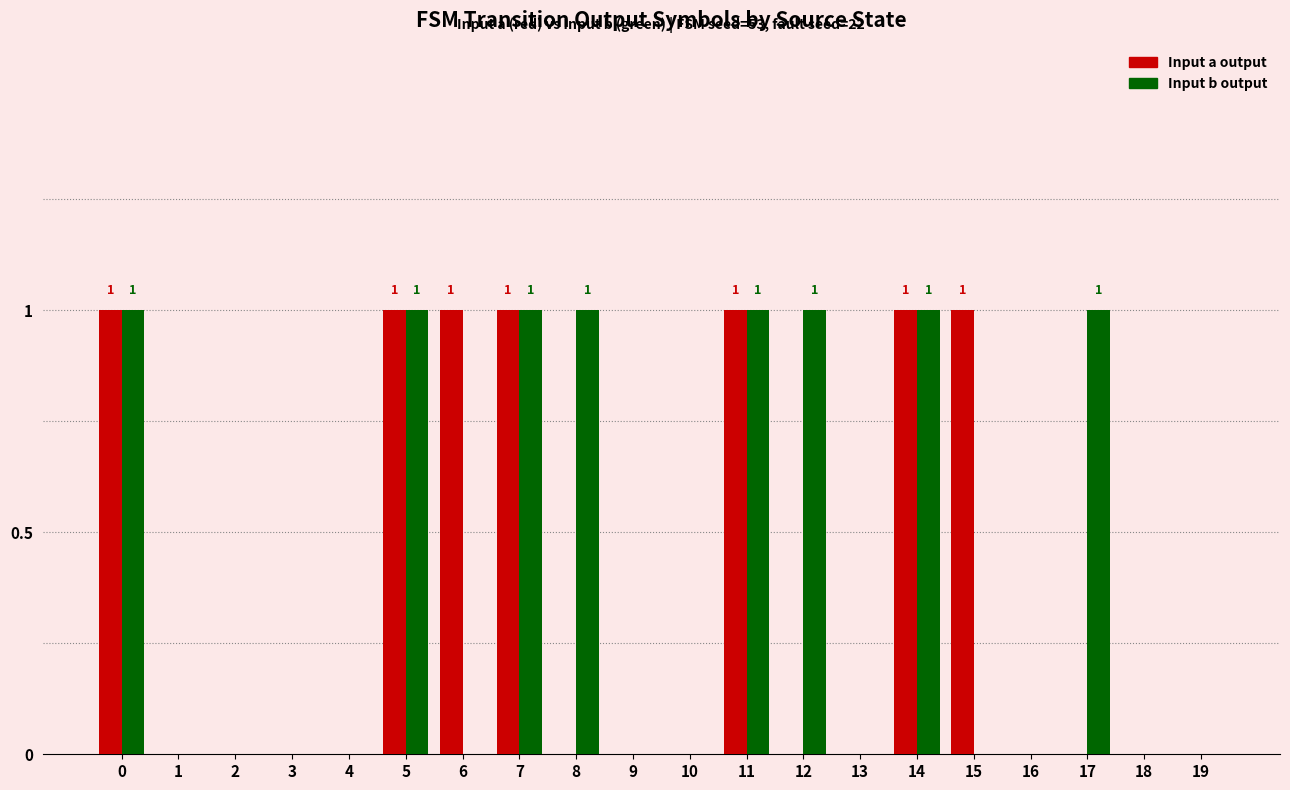

Between 3 and 4, which is larger?

3